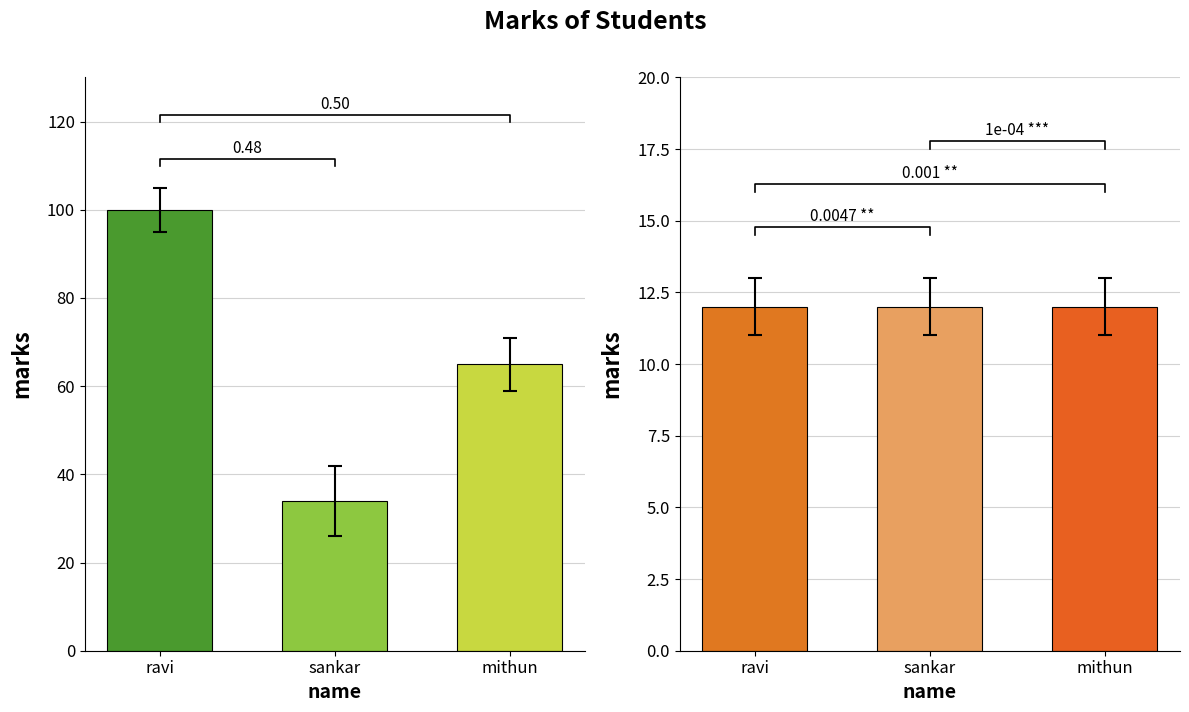

At which label is mark2 closest to 12?

ravi